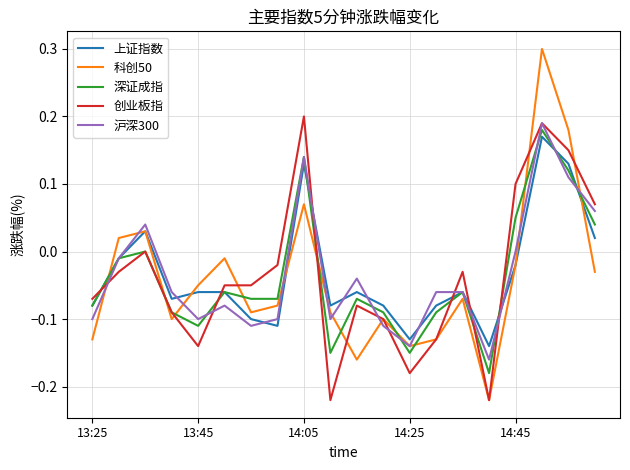

After their last crossing, which series has the higher values: 创业板指 or 上证指数?

创业板指